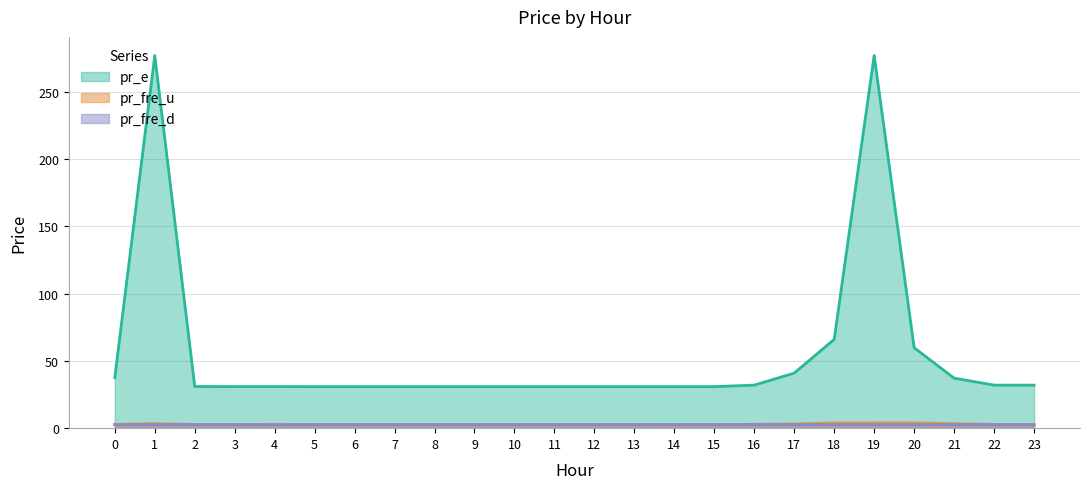

At which category is the sum across all series the highest?

19